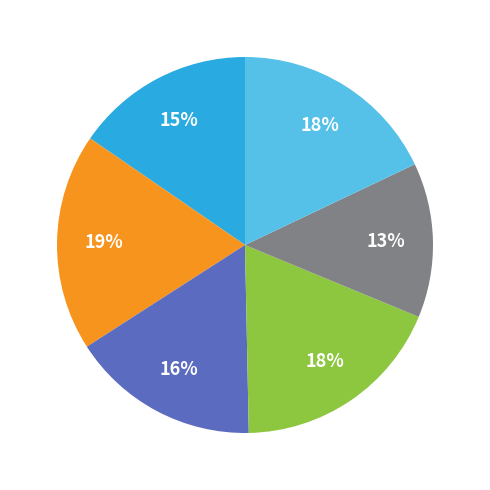

Is there a majority slice in this chart?

No